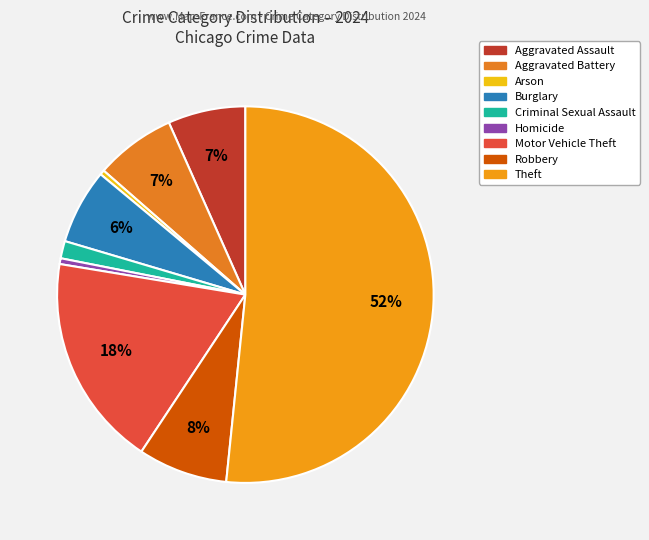

Is it true that Homicide is 0% of the pie?

True